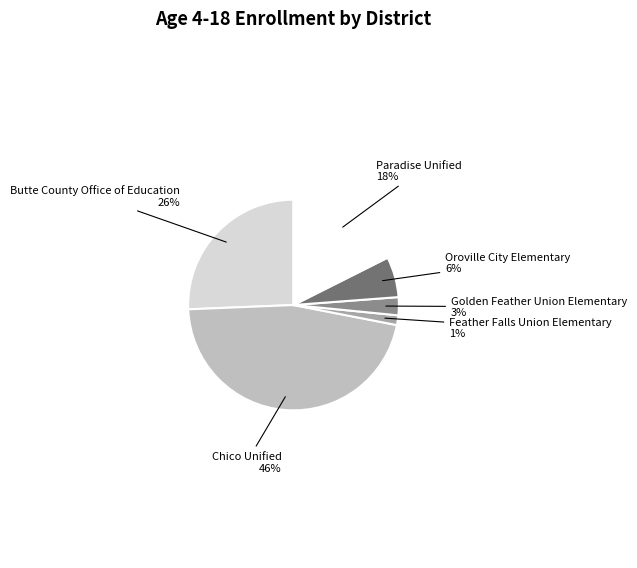

To the nearest percent, what is the average slice percentage?

17%